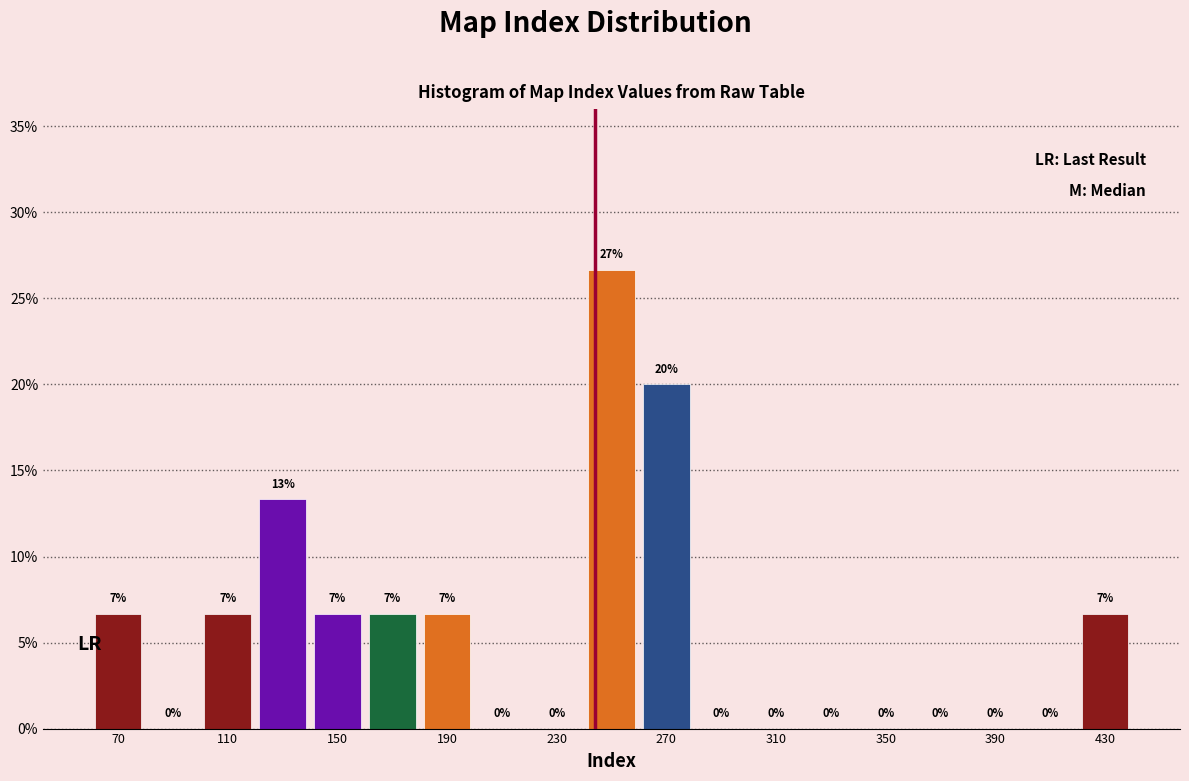

Over which range of the x-axis is the bar tallest?

240 to 260